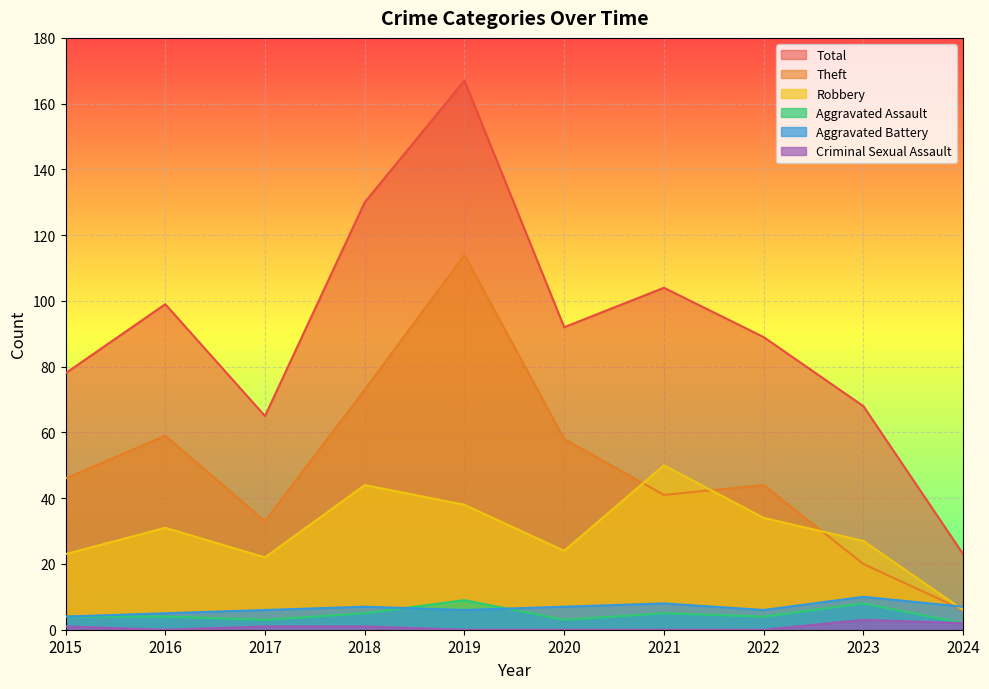

True or false: Aggravated Assault and Criminal Sexual Assault cross at least once.

False